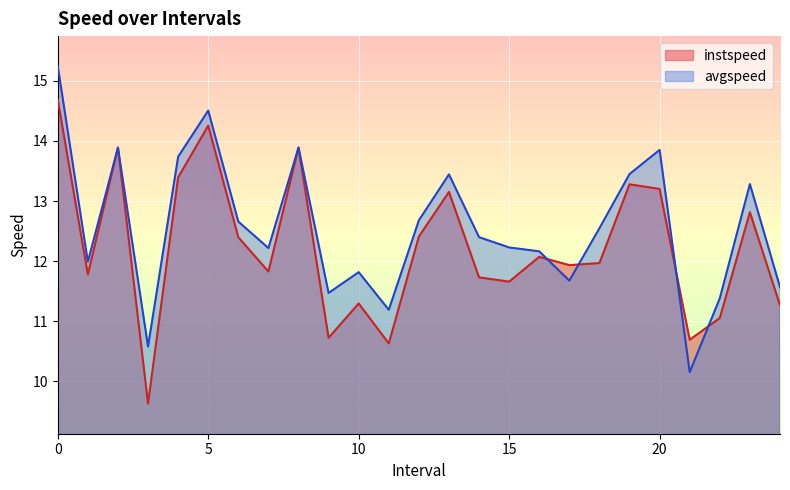

Is the value of instspeed at 21.0 greater than the value of avgspeed at 2.0?

No